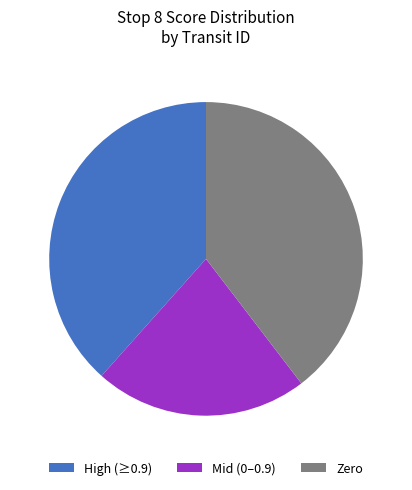

Is it true that High (≥0.9) is 48% of the pie?

False